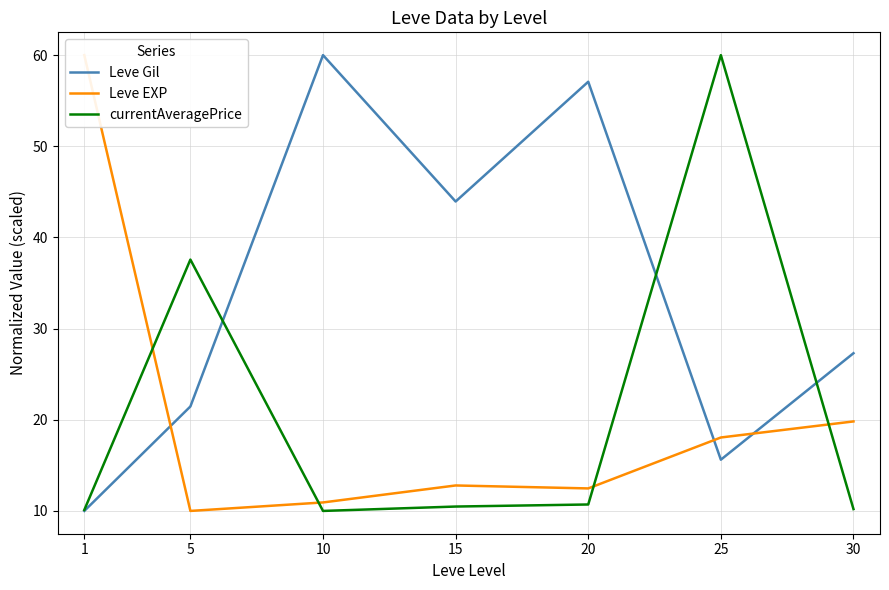

What is the difference between the maximum and minimum values in the Leve EXP series?

50.0